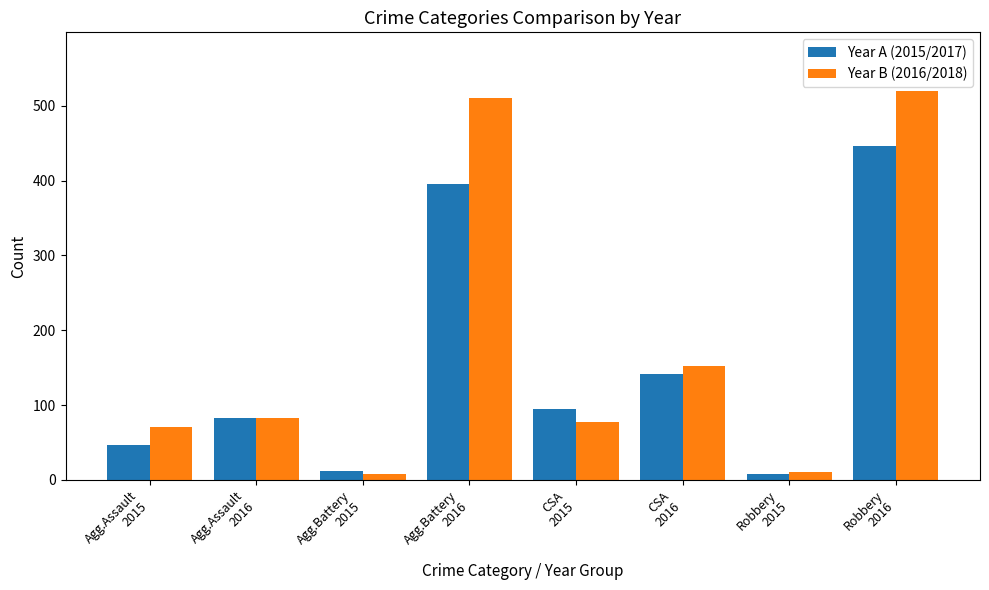

What is the maximum value shown in the chart?

520